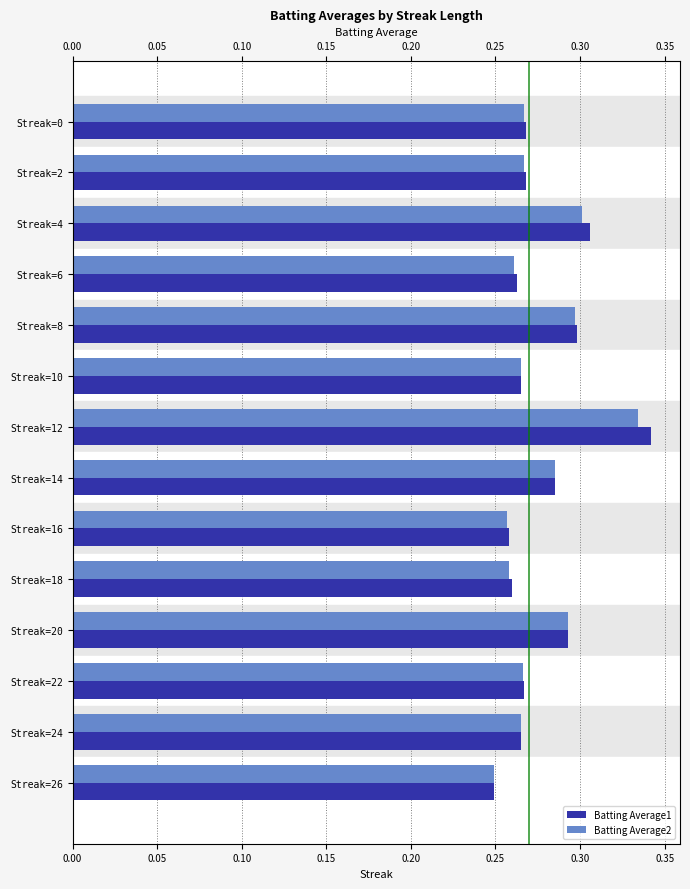

Are the bars grouped side by side (vs. stacked)?

Yes